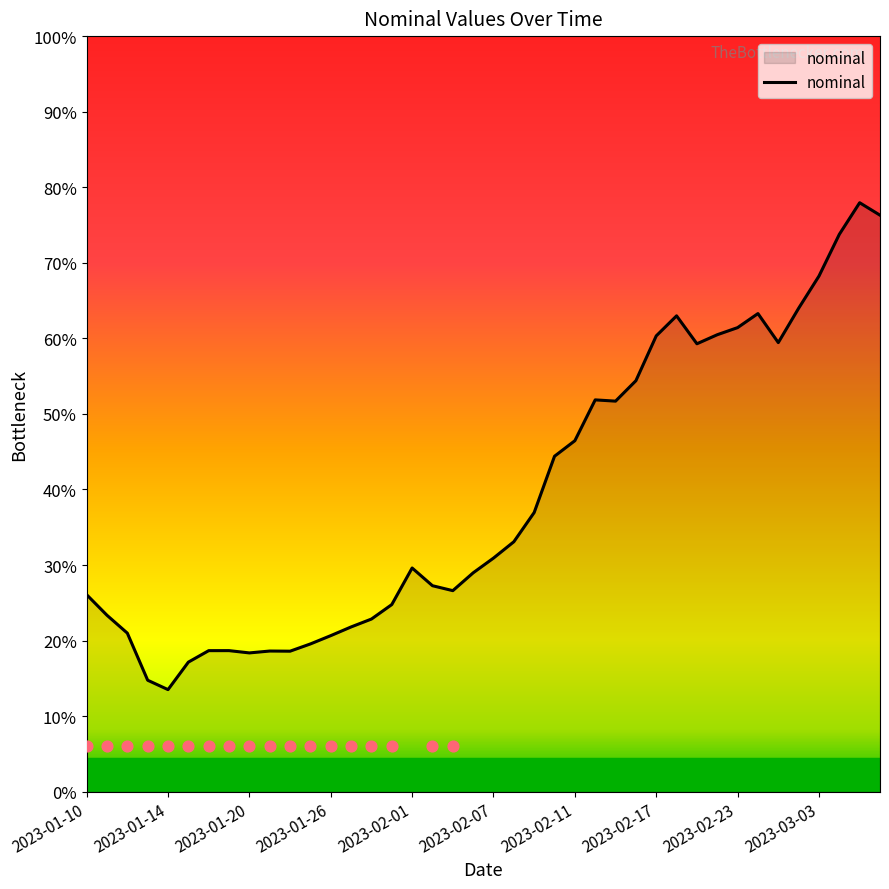

What is the ratio of the value at 13 to the value at 2023-01-26?

1.0